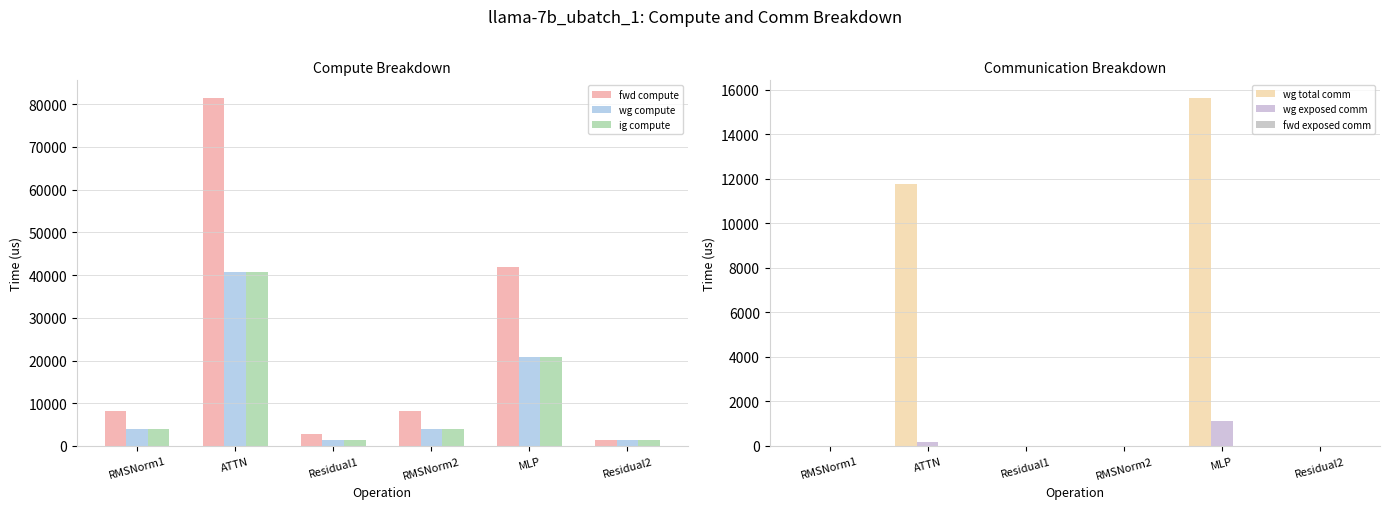

What is the label of the 6th bar from the right?

RMSNorm1